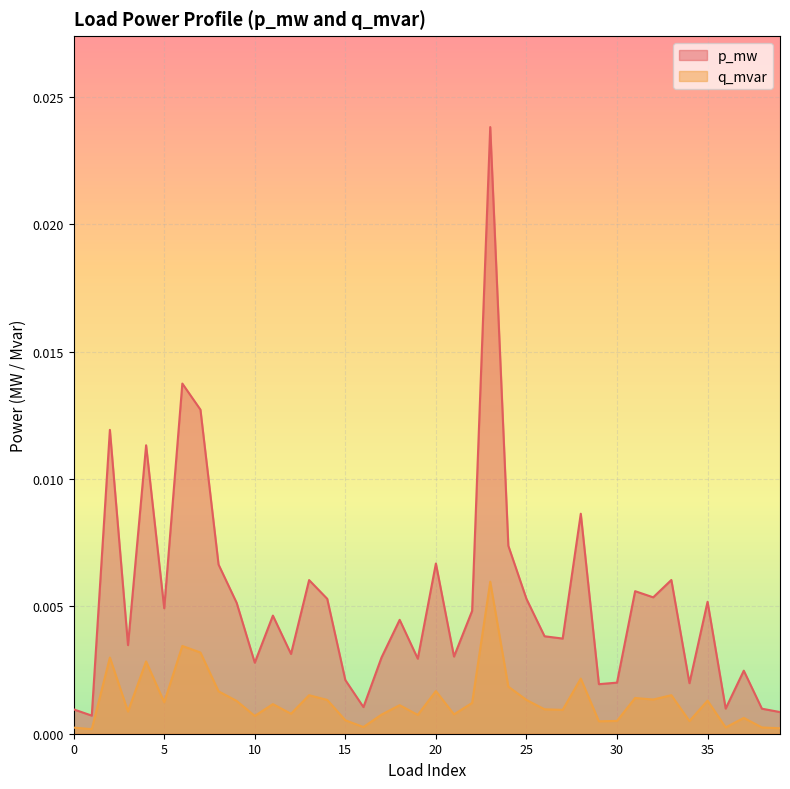

Which series has the largest range (max minus min)?

p_mw